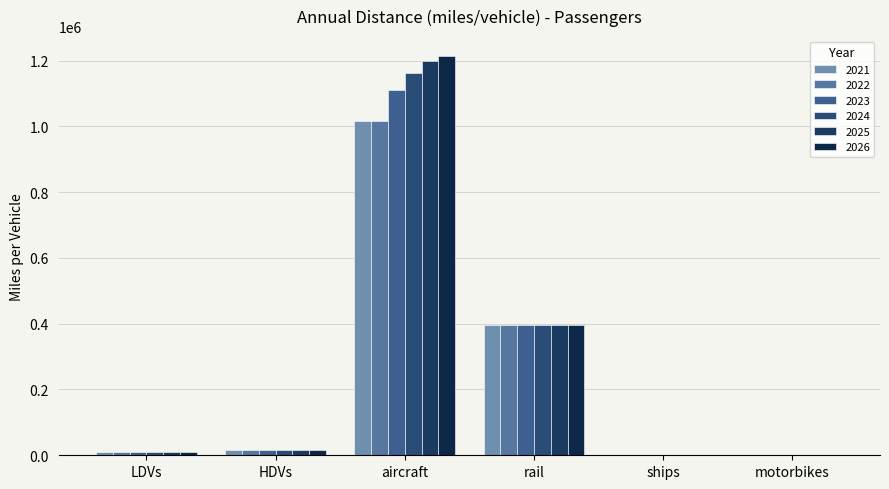

Rank the series by their maximum value, from lowest to highest.

2021, 2022, 2023, 2024, 2025, 2026